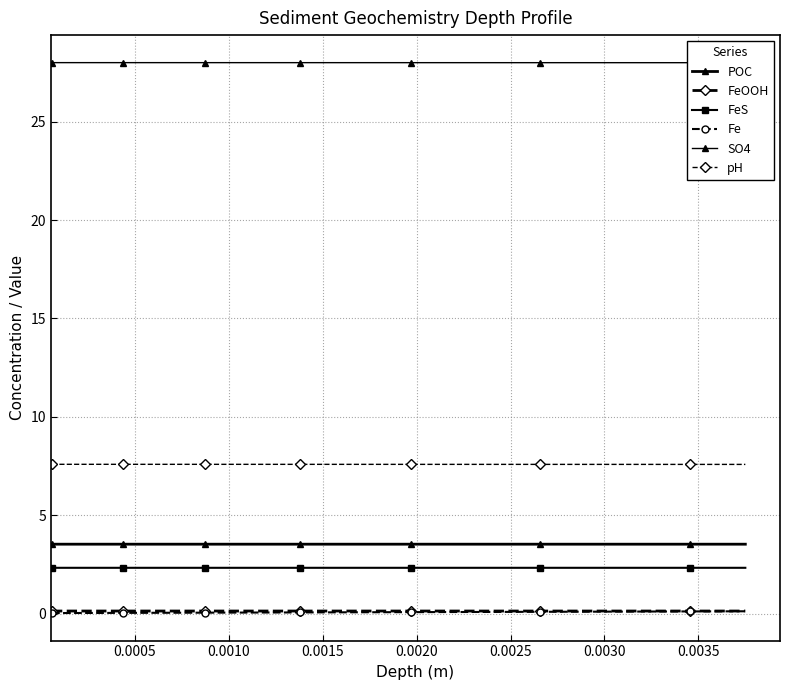

The value of SO4 at 0.0015 is 28.0. True or false?

True